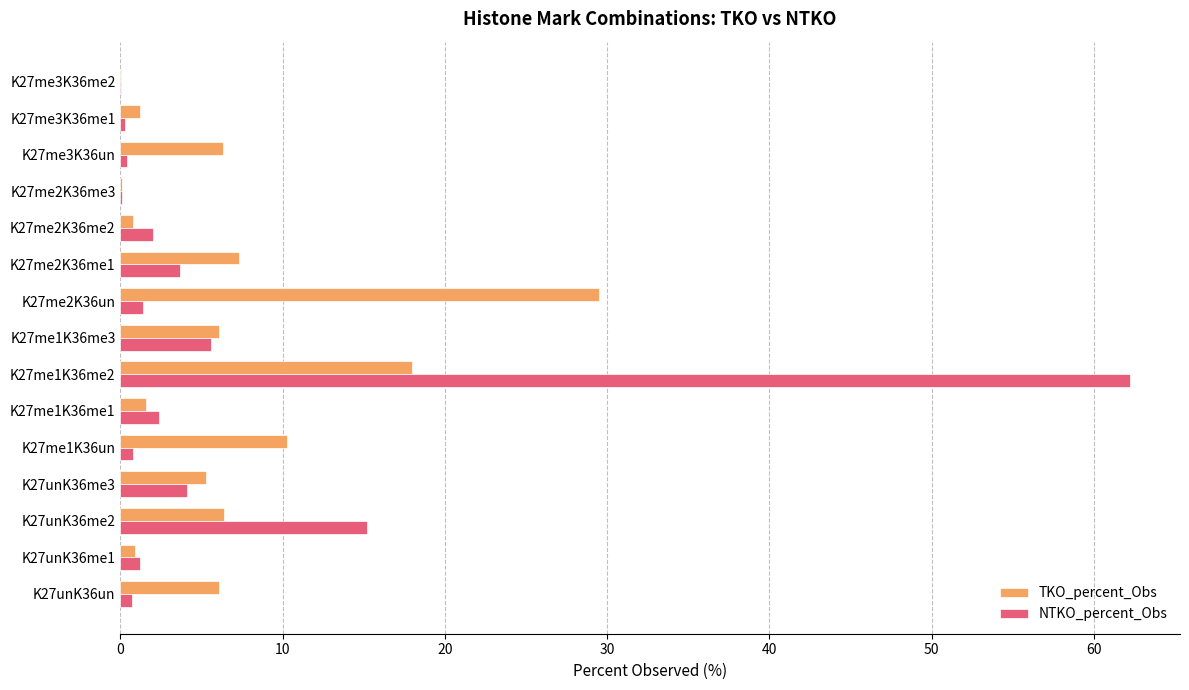

Between K27unK36un and K27me2K36me3, which series saw the biggest shift?

TKO_percent_Obs